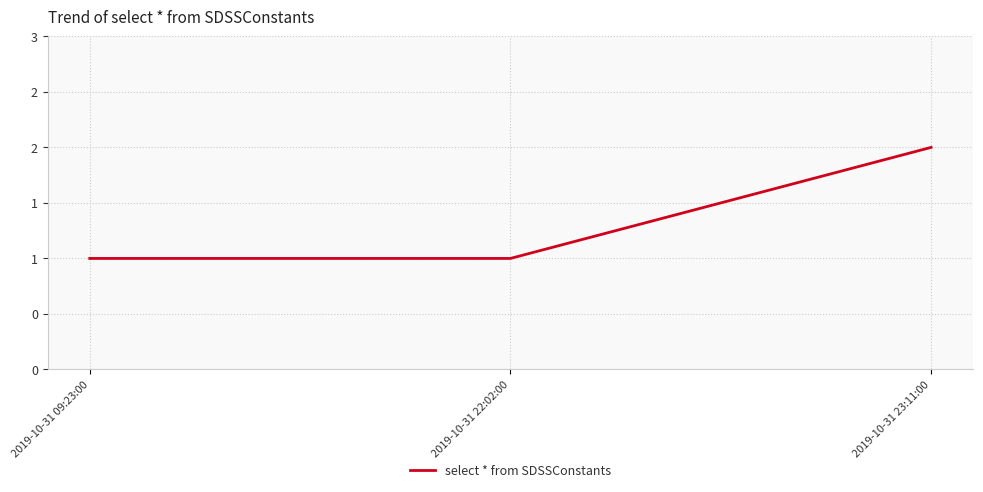

What is the ratio of the value at 2019-10-31 23:11:00 to the value at 2019-10-31 09:23:00?

2.0